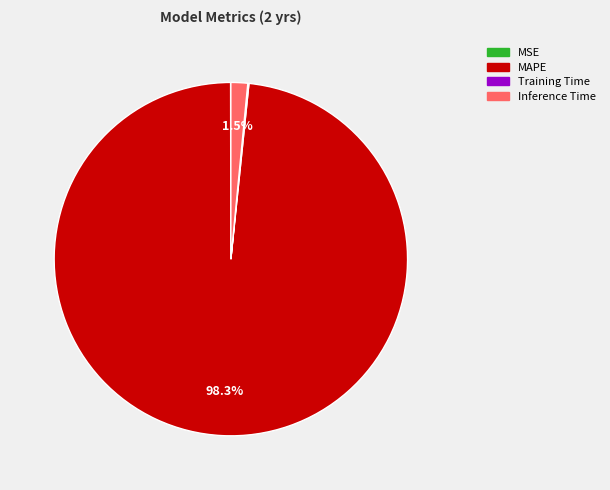

Is there a majority slice in this chart?

Yes